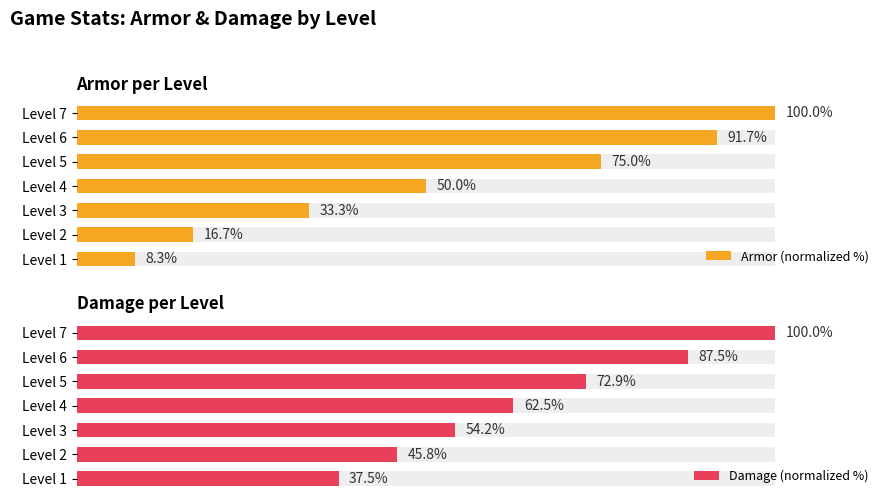

How many data points in Armor (normalized %) are less than 50?

3